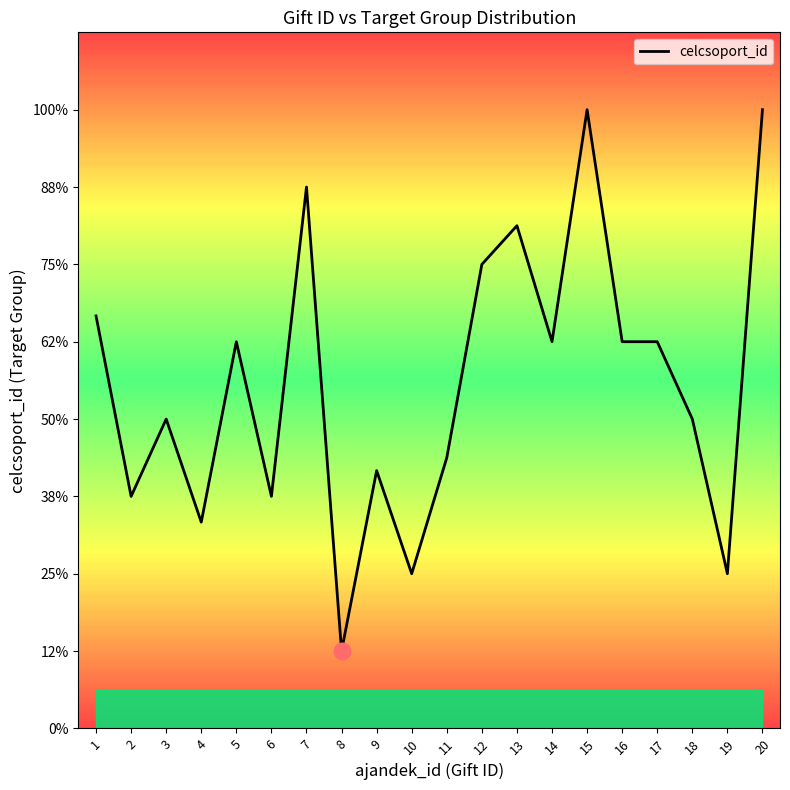

How many interior local peaks (higher than both neighbors) does the data have?

6